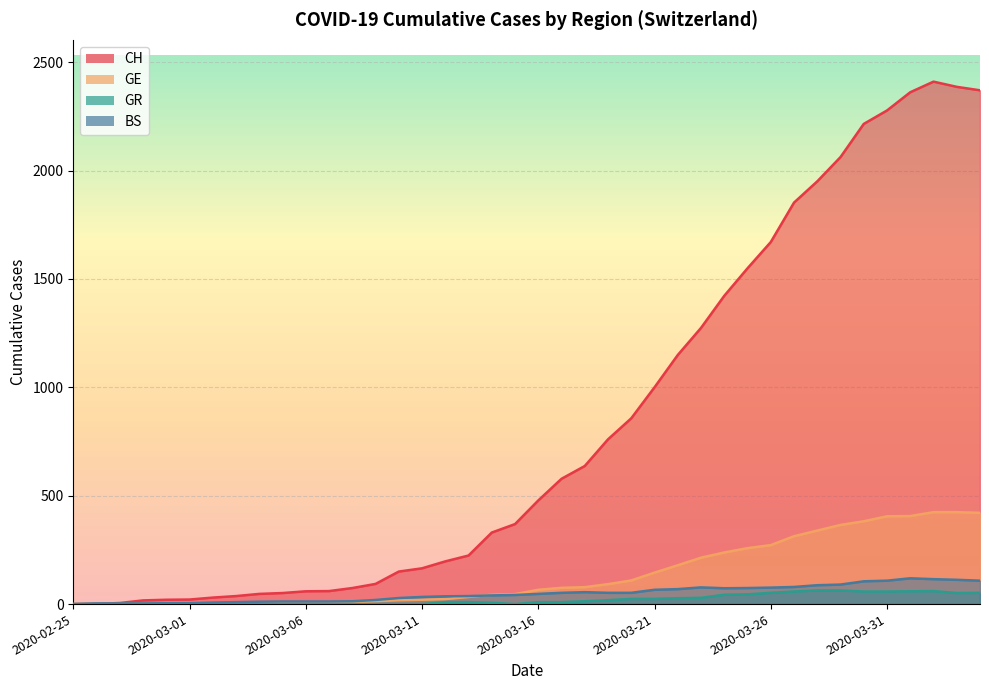

Reading left to right, transcribe all the data shown in this chart.

CH: 2020-02-25=0	2020-02-26=1	2020-02-27=5	2020-02-28=17	2020-02-29=20	2020-03-01=21	2020-03-02=30	2020-03-03=37	2020-03-04=47	2020-03-05=51	2020-03-06=59	2020-03-07=60	2020-03-08=74	2020-03-09=93	2020-03-10=150	2020-03-11=165	2020-03-12=197	2020-03-13=224	2020-03-14=330	2020-03-15=369	2020-03-16=478	2020-03-17=578	2020-03-18=637	2020-03-19=760	2020-03-20=857	2020-03-21=1000	2020-03-22=1149	2020-03-23=1274	2020-03-24=1422	2020-03-25=1549	2020-03-26=1670	2020-03-27=1852	2020-03-28=1950	2020-03-29=2062	2020-03-30=2215	2020-03-31=2277	2020-04-01=2361	2020-04-02=2410	2020-04-03=2386	2020-04-04=2370
GE: 2020-02-25=0	2020-02-26=1	2020-02-27=1	2020-02-28=2	2020-02-29=3	2020-03-01=3	2020-03-02=3	2020-03-03=4	2020-03-04=4	2020-03-05=5	2020-03-06=7	2020-03-07=7	2020-03-08=9	2020-03-09=13	2020-03-10=18	2020-03-11=20	2020-03-12=23	2020-03-13=33	2020-03-14=43	2020-03-15=46	2020-03-16=66	2020-03-17=75	2020-03-18=78	2020-03-19=92	2020-03-20=109	2020-03-21=145	2020-03-22=179	2020-03-23=214	2020-03-24=238	2020-03-25=258	2020-03-26=272	2020-03-27=313	2020-03-28=339	2020-03-29=365	2020-03-30=382	2020-03-31=405	2020-04-01=406	2020-04-02=424	2020-04-03=424	2020-04-04=421
GR: 2020-02-25=0	2020-02-26=0	2020-02-27=0	2020-02-28=0	2020-02-29=0	2020-03-01=0	2020-03-02=0	2020-03-03=0	2020-03-04=0	2020-03-05=0	2020-03-06=0	2020-03-07=0	2020-03-08=0	2020-03-09=0	2020-03-10=0	2020-03-11=0	2020-03-12=9	2020-03-13=9	2020-03-14=6	2020-03-15=0	2020-03-16=9	2020-03-17=9	2020-03-18=13	2020-03-19=18	2020-03-20=24	2020-03-21=24	2020-03-22=27	2020-03-23=29	2020-03-24=43	2020-03-25=45	2020-03-26=52	2020-03-27=58	2020-03-28=63	2020-03-29=63	2020-03-30=58	2020-03-31=58	2020-04-01=59	2020-04-02=60	2020-04-03=51	2020-04-04=52
BS: 2020-02-25=0	2020-02-26=3	2020-02-27=3	2020-02-28=3	2020-02-29=4	2020-03-01=4	2020-03-02=7	2020-03-03=9	2020-03-04=11	2020-03-05=12	2020-03-06=12	2020-03-07=12	2020-03-08=13	2020-03-09=19	2020-03-10=28	2020-03-11=33	2020-03-12=36	2020-03-13=37	2020-03-14=40	2020-03-15=42	2020-03-16=47	2020-03-17=52	2020-03-18=55	2020-03-19=52	2020-03-20=52	2020-03-21=66	2020-03-22=69	2020-03-23=77	2020-03-24=73	2020-03-25=74	2020-03-26=76	2020-03-27=79	2020-03-28=87	2020-03-29=90	2020-03-30=105	2020-03-31=108	2020-04-01=119	2020-04-02=115	2020-04-03=112	2020-04-04=108